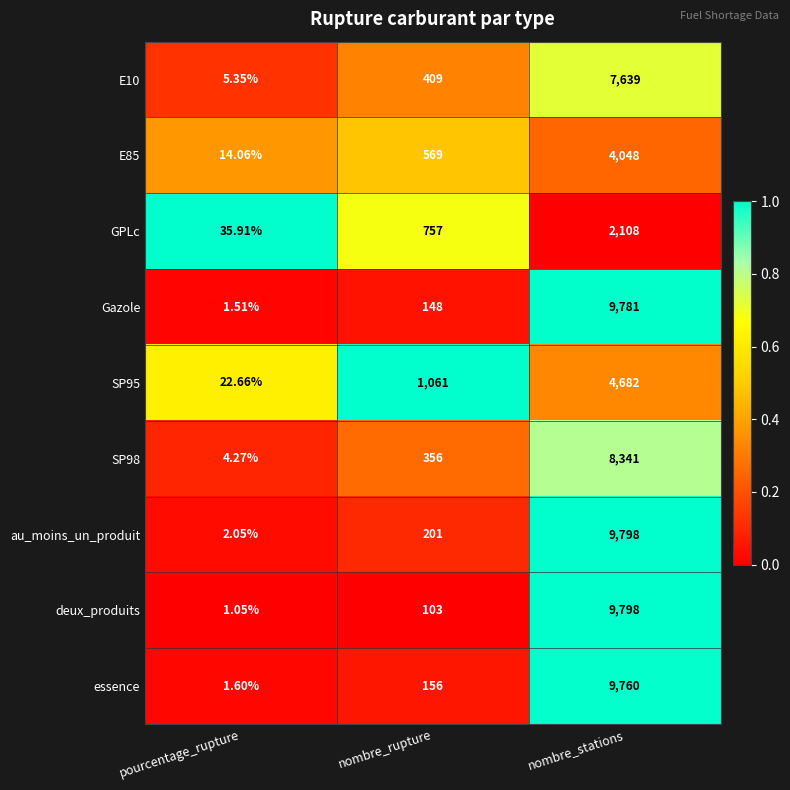

Where is SP95 nearest to the value 2352?

nombre_rupture